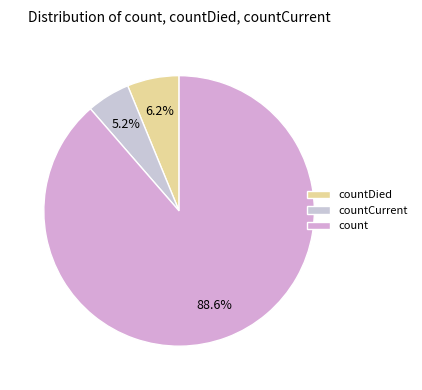

Which category has the biggest portion of the pie?

count